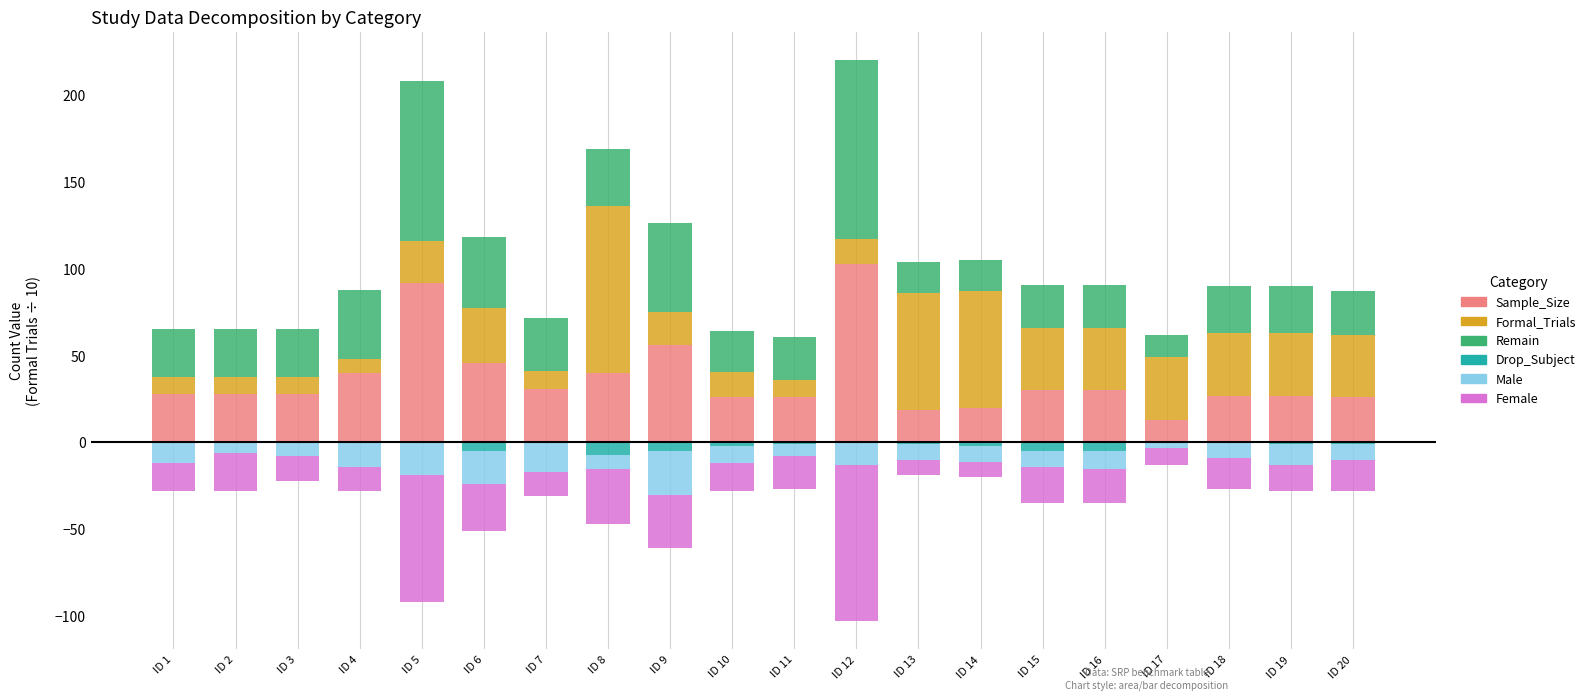

Reading right to left, transcribe all the data shown in this chart.

Sample_Size: ID 20=26.0	ID 19=27.0	ID 18=27.0	ID 17=13.0	ID 16=30.0	ID 15=30.0	ID 14=20.0	ID 13=19.0	ID 12=103.0	ID 11=26.0	ID 10=26.0	ID 9=56.0	ID 8=40.0	ID 7=31.0	ID 6=46.0	ID 5=92.0	ID 4=40.0	ID 3=28.0	ID 2=28.0	ID 1=28.0
Formal_Trials: ID 20=36.0	ID 19=36.0	ID 18=36.0	ID 17=36.0	ID 16=36.0	ID 15=36.0	ID 14=67.2	ID 13=67.2	ID 12=14.4	ID 11=10.0	ID 10=14.4	ID 9=19.2	ID 8=96.0	ID 7=10.0	ID 6=31.2	ID 5=24.0	ID 4=8.0	ID 3=9.6	ID 2=9.6	ID 1=9.6
Remain: ID 20=25.0	ID 19=27.0	ID 18=27.0	ID 17=13.0	ID 16=25.0	ID 15=25.0	ID 14=18.0	ID 13=18.0	ID 12=103.0	ID 11=25.0	ID 10=24.0	ID 9=51.0	ID 8=33.0	ID 7=31.0	ID 6=41.0	ID 5=92.0	ID 4=40.0	ID 3=28.0	ID 2=28.0	ID 1=28.0
Drop_Subject: ID 20=-1.0	ID 19=-1.0	ID 18=0.0	ID 17=0.0	ID 16=-5.0	ID 15=-5.0	ID 14=-2.0	ID 13=-1.0	ID 12=0.0	ID 11=-1.0	ID 10=-2.0	ID 9=-5.0	ID 8=-7.0	ID 7=0.0	ID 6=-5.0	ID 5=0.0	ID 4=0.0	ID 3=0.0	ID 2=0.0	ID 1=0.0
Male: ID 20=-9.0	ID 19=-12.0	ID 18=-9.0	ID 17=-3.0	ID 16=-10.0	ID 15=-9.0	ID 14=-9.0	ID 13=-9.0	ID 12=-13.0	ID 11=-7.0	ID 10=-10.0	ID 9=-25.0	ID 8=-8.0	ID 7=-17.0	ID 6=-19.0	ID 5=-19.0	ID 4=-14.0	ID 3=-8.0	ID 2=-6.0	ID 1=-12.0
Female: ID 20=-18.0	ID 19=-15.0	ID 18=-18.0	ID 17=-10.0	ID 16=-20.0	ID 15=-21.0	ID 14=-9.0	ID 13=-9.0	ID 12=-90.0	ID 11=-19.0	ID 10=-16.0	ID 9=-31.0	ID 8=-32.0	ID 7=-14.0	ID 6=-27.0	ID 5=-73.0	ID 4=-14.0	ID 3=-14.0	ID 2=-22.0	ID 1=-16.0